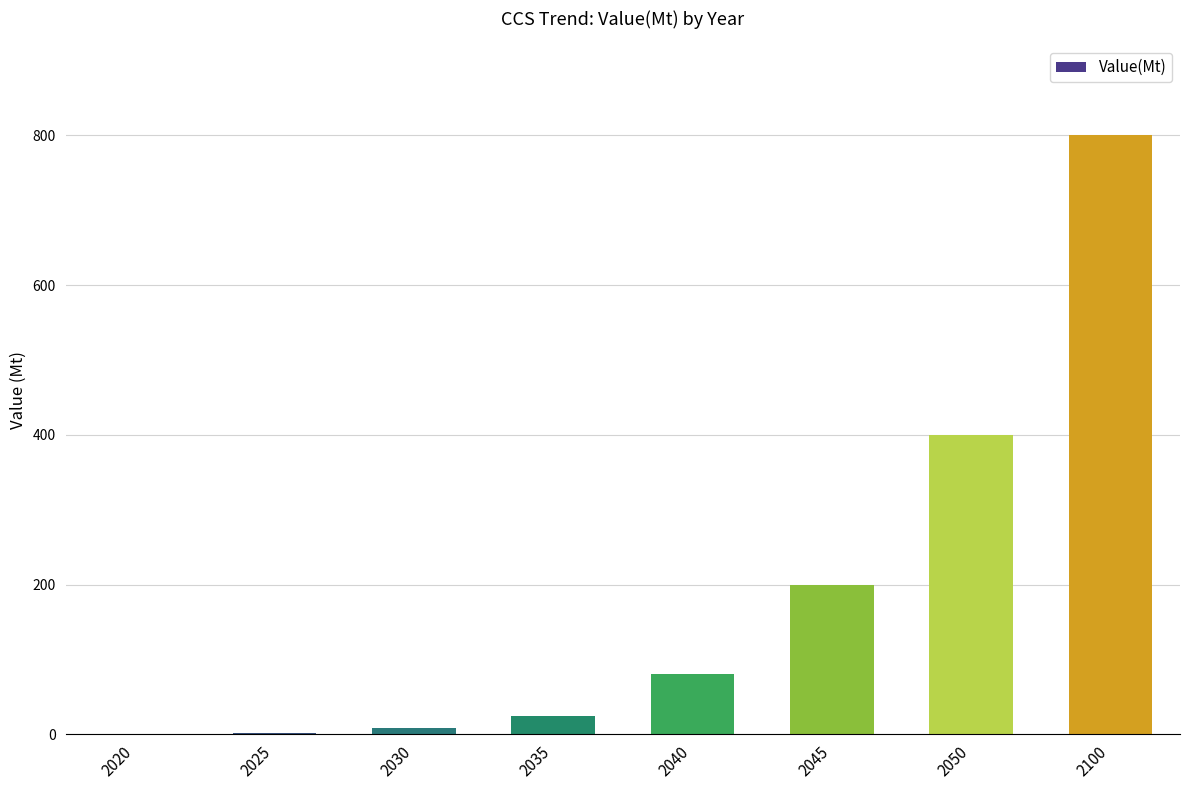

The chart shows a value of 200.0 at 2045. True or false?

True